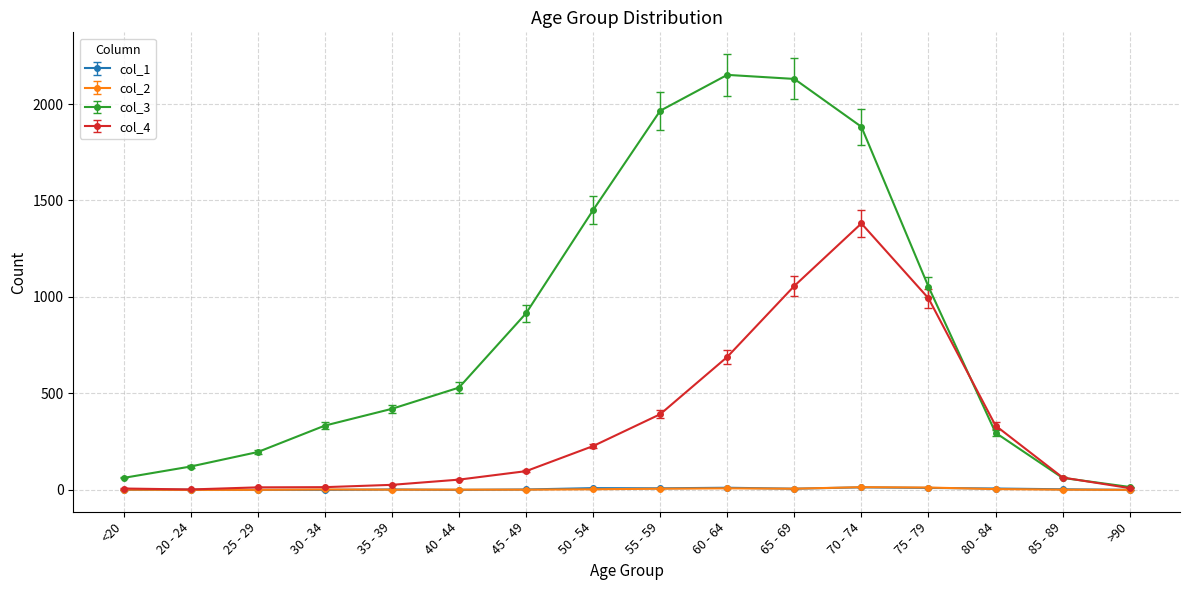

How many lines are shown in the chart?

4